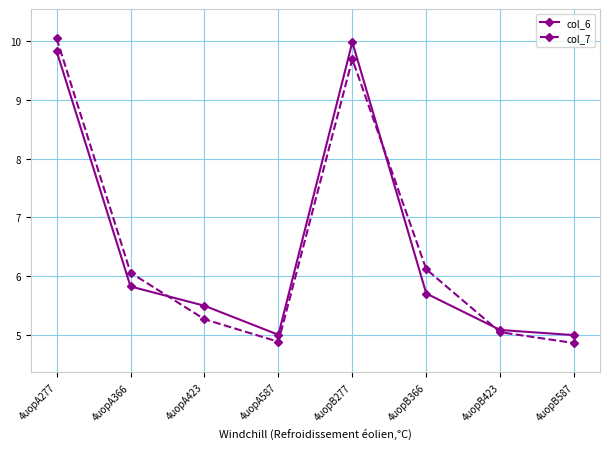

What is the lowest value of the col_7 series?

4.9